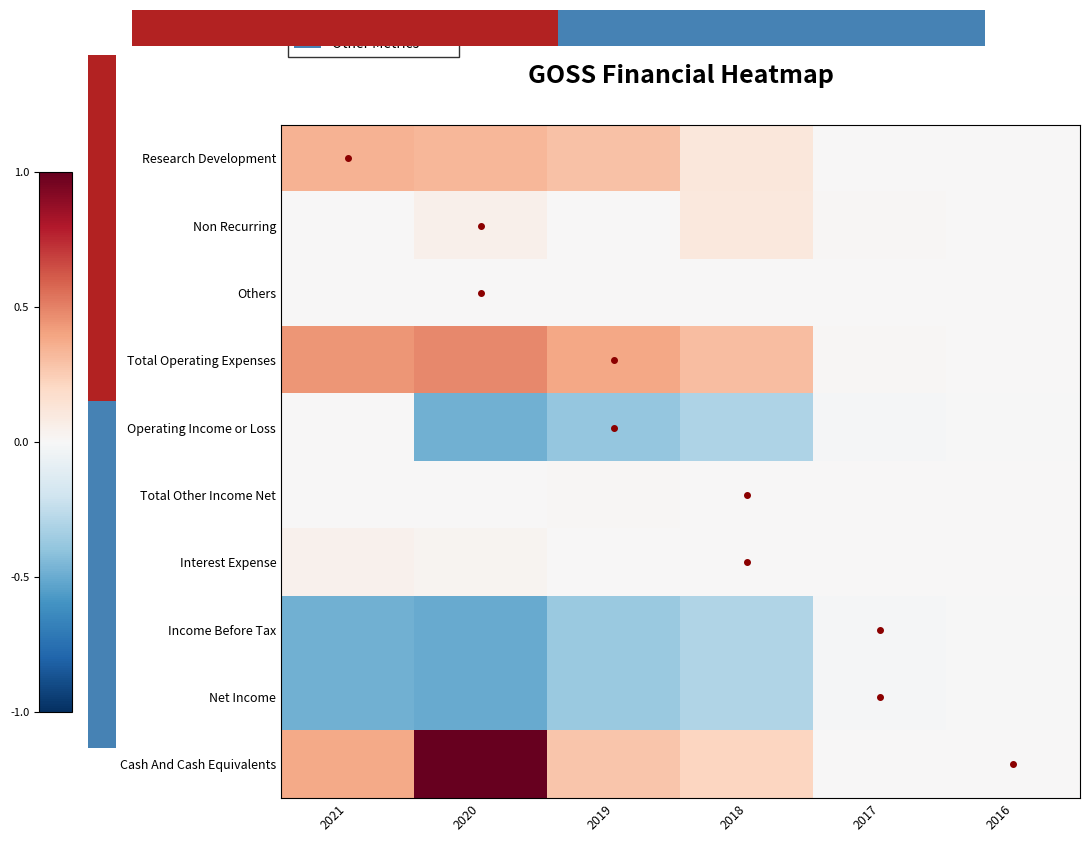

At how many categories does at least one series exceed 0?

6